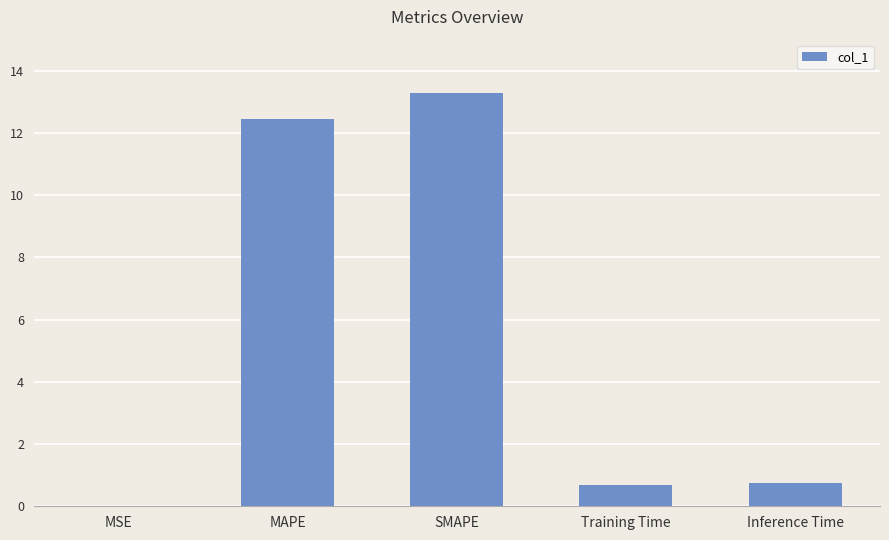

The value at Training Time is 0.7. True or false?

True